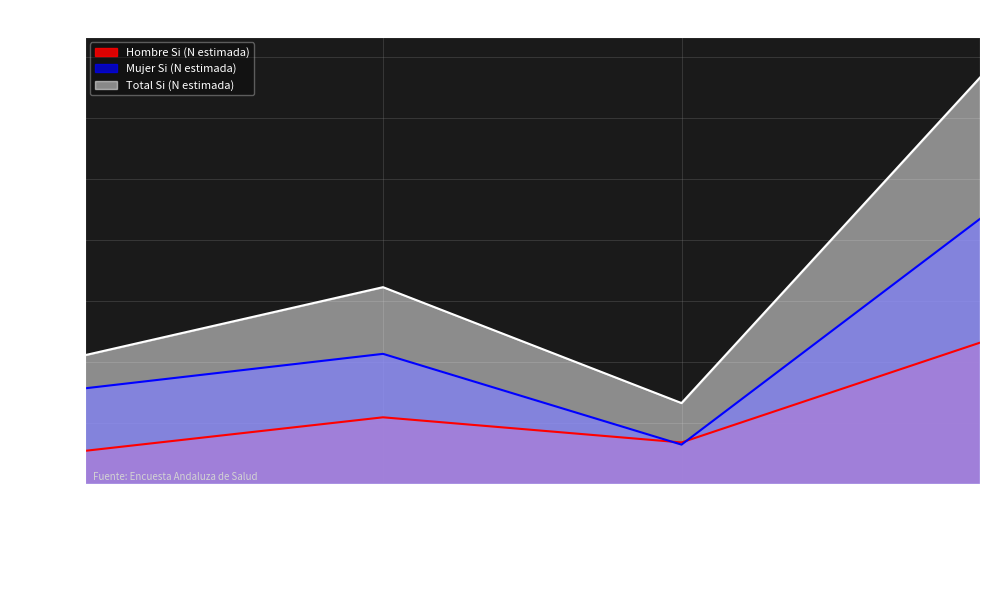

How many interior local peaks does the Total Si (N estimada) series have?

1